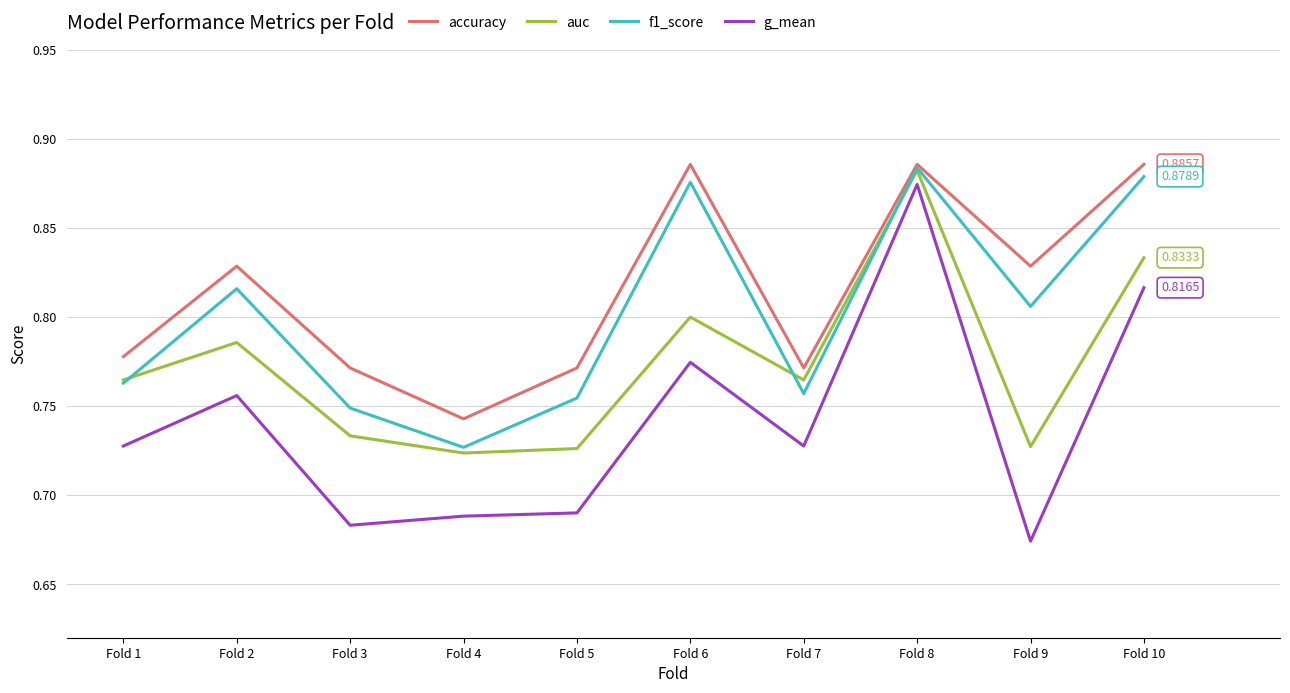

Which series has the largest total across all categories?

accuracy